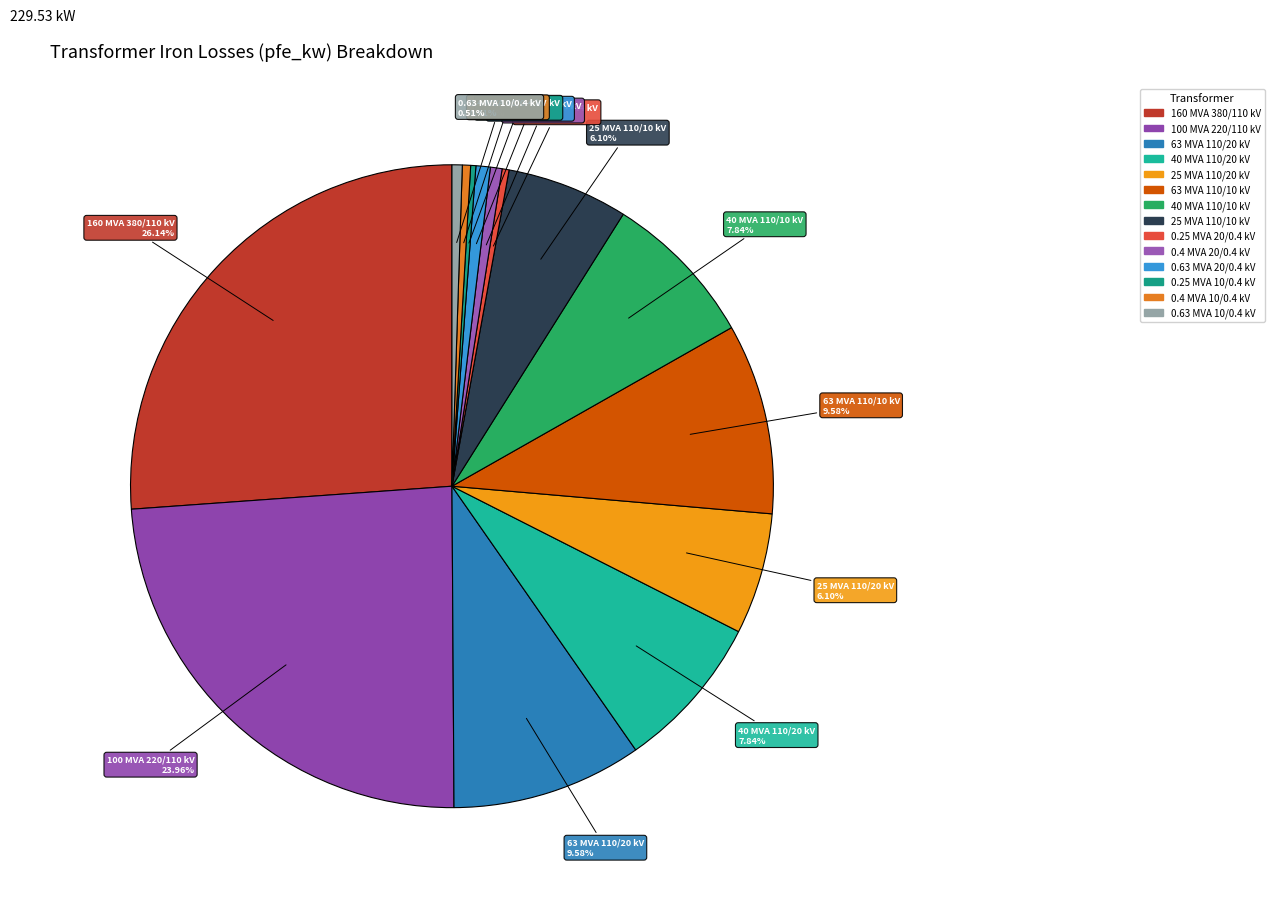

Which has a higher value, 25 MVA 110/10 kV or 0.4 MVA 10/0.4 kV?

25 MVA 110/10 kV